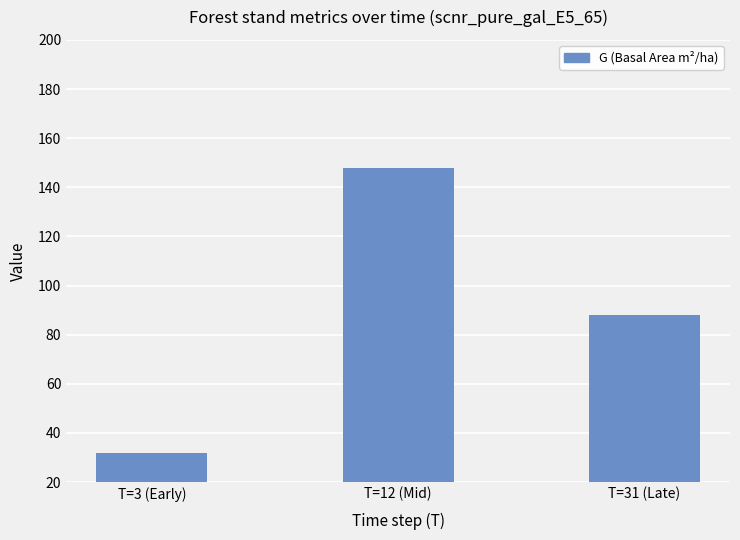

The chart shows a value of 12.0 at T=3 (Early). True or false?

False